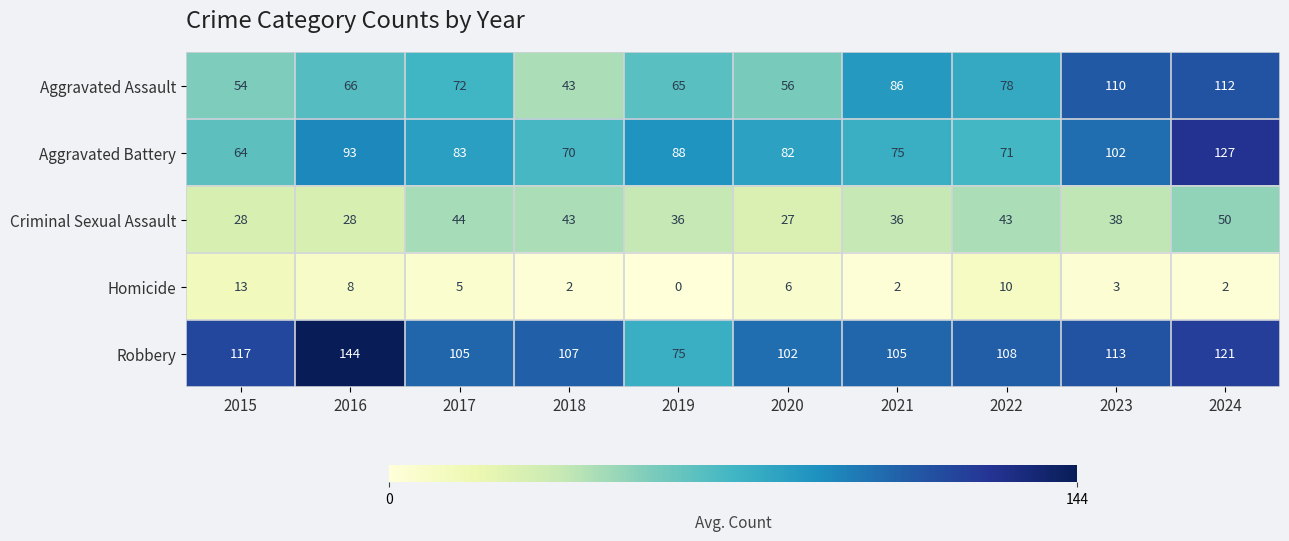

Read the Aggravated Battery value at 2015.

64